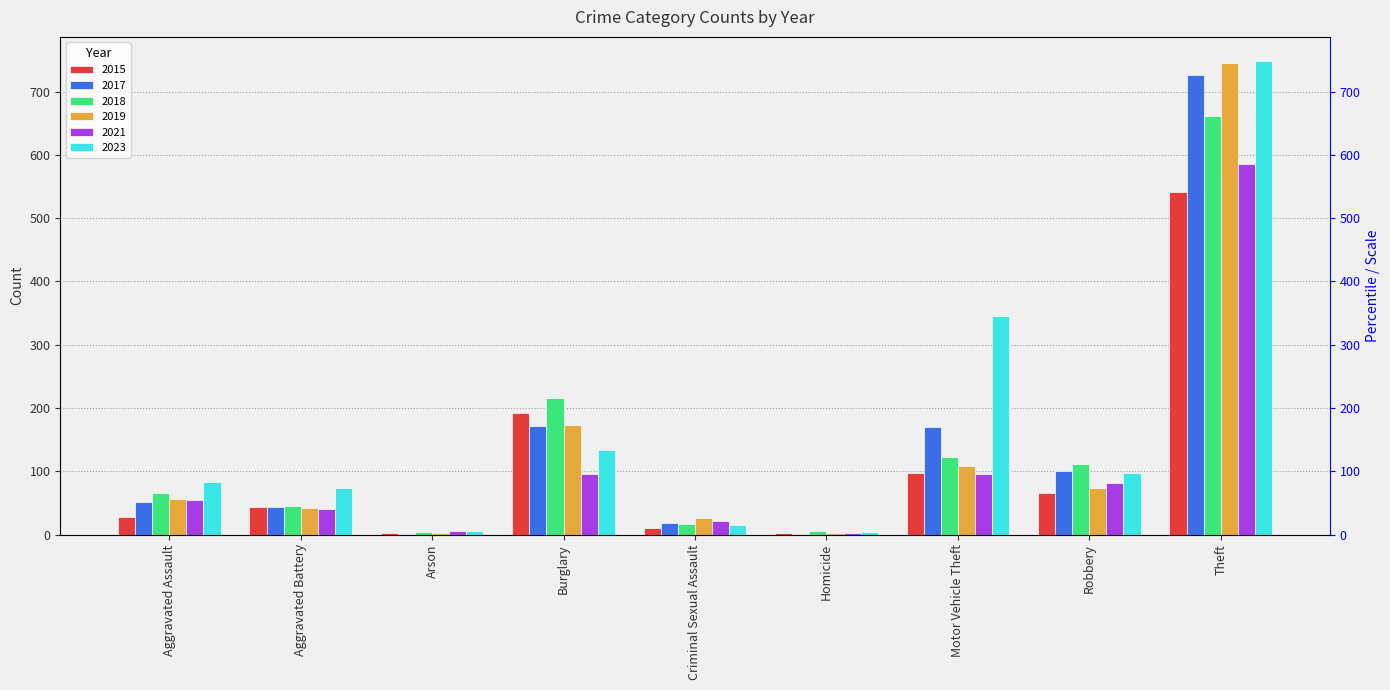

The 2023 series shows 501 at Theft. True or false?

False